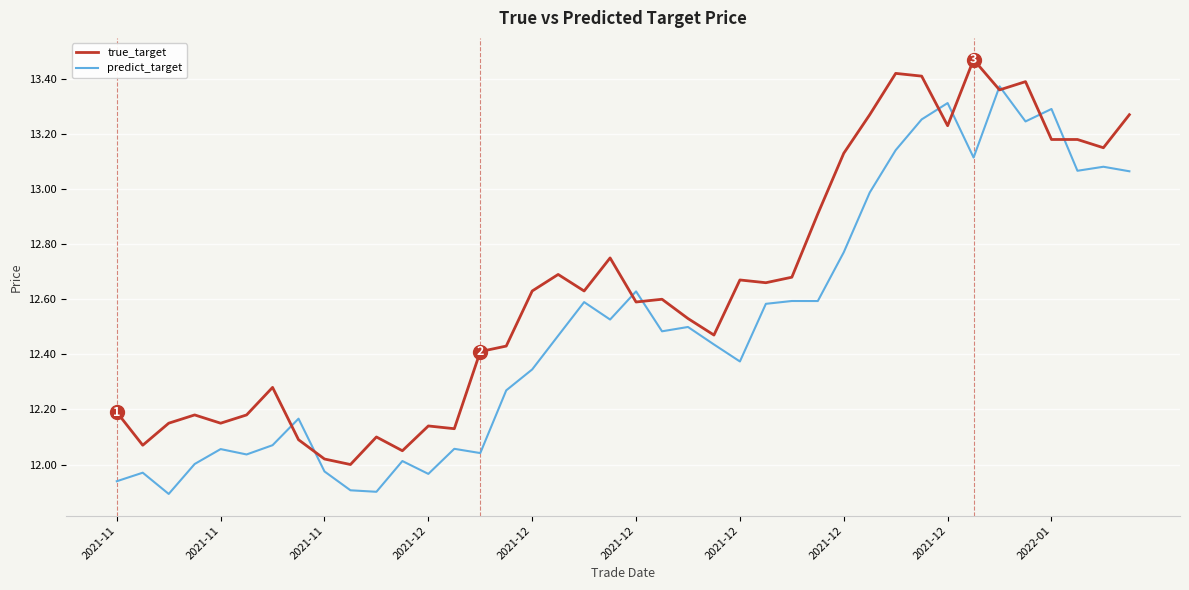

Rank the series by their average value, from lowest to highest.

predict_target, true_target